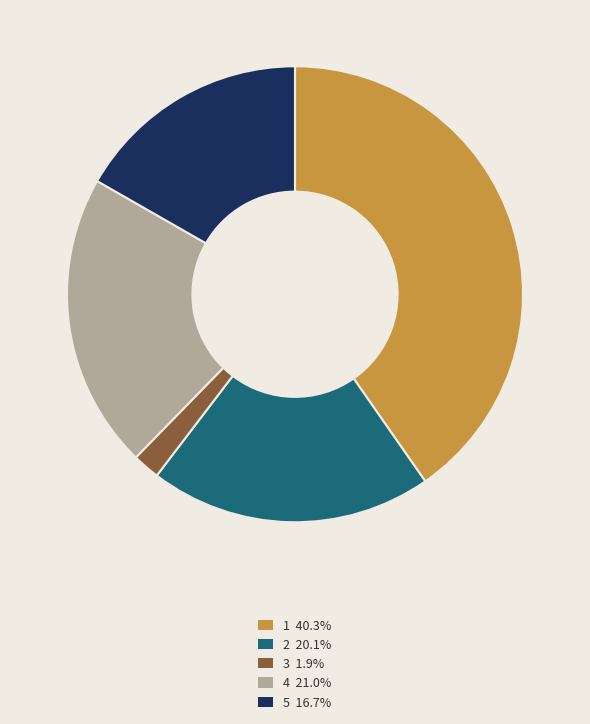

Is 4 the majority of the pie?

No